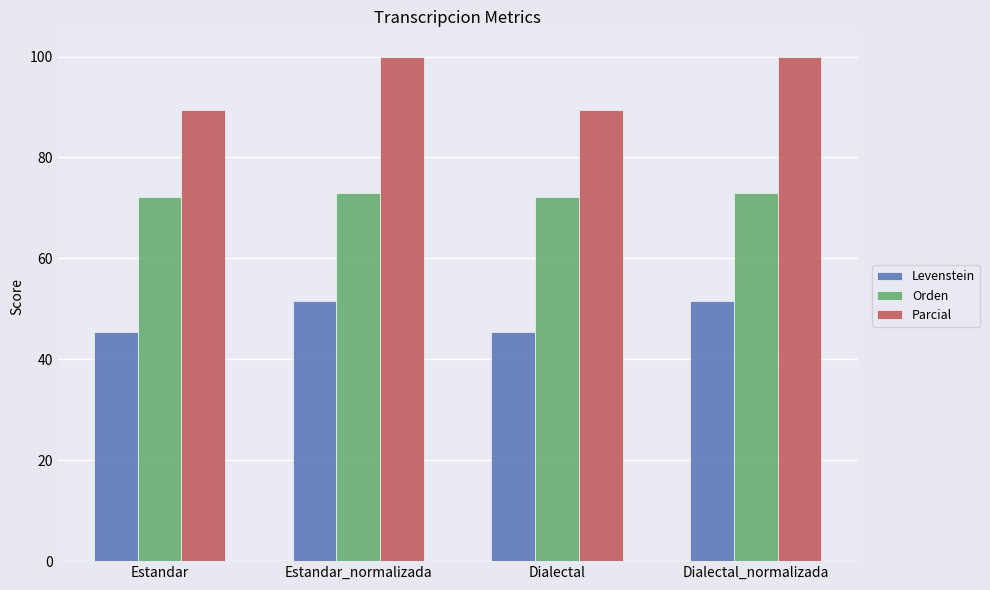

Are the bars grouped side by side (vs. stacked)?

Yes